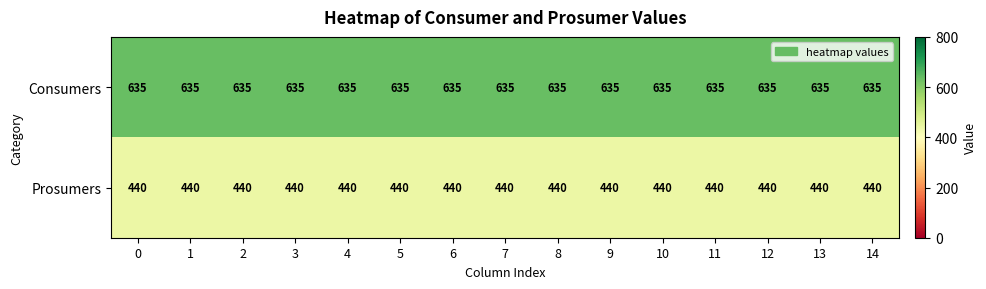

How many categories are shown in the chart?

15